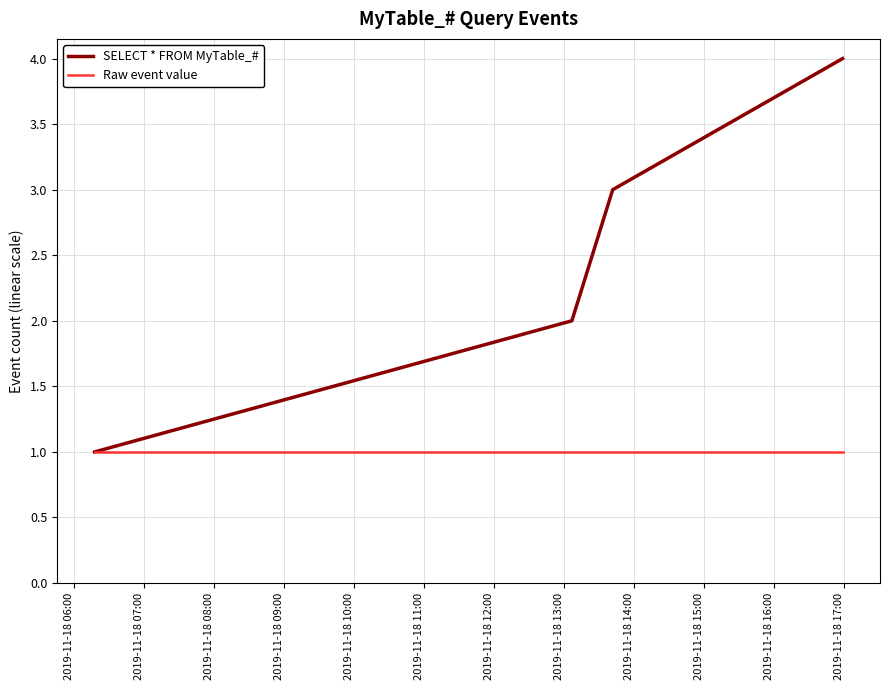

Rank the series by their maximum value, from lowest to highest.

Raw event value, SELECT * FROM MyTable_#